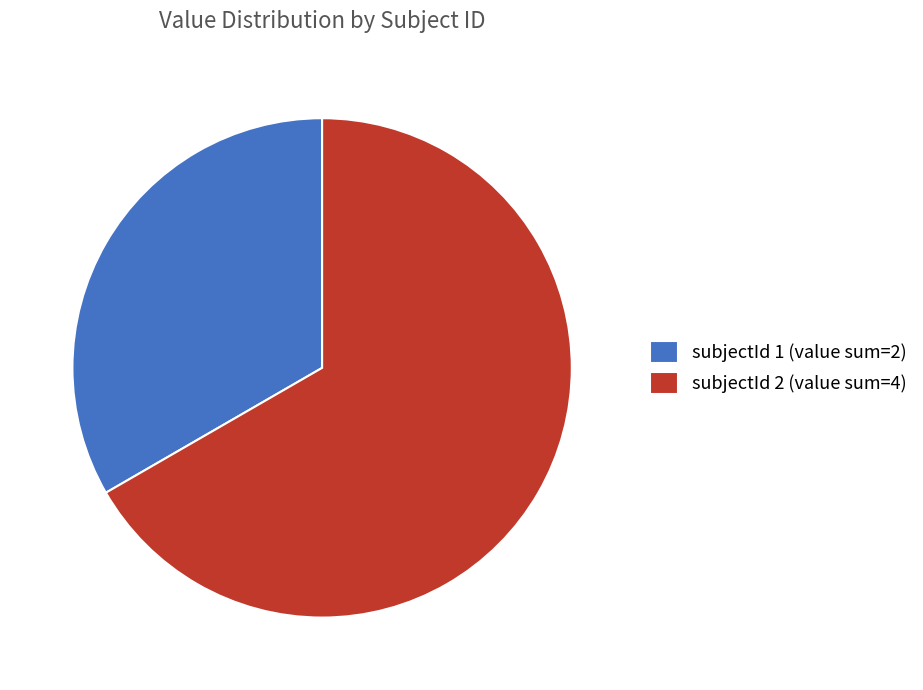

How many slices are in this pie chart?

2